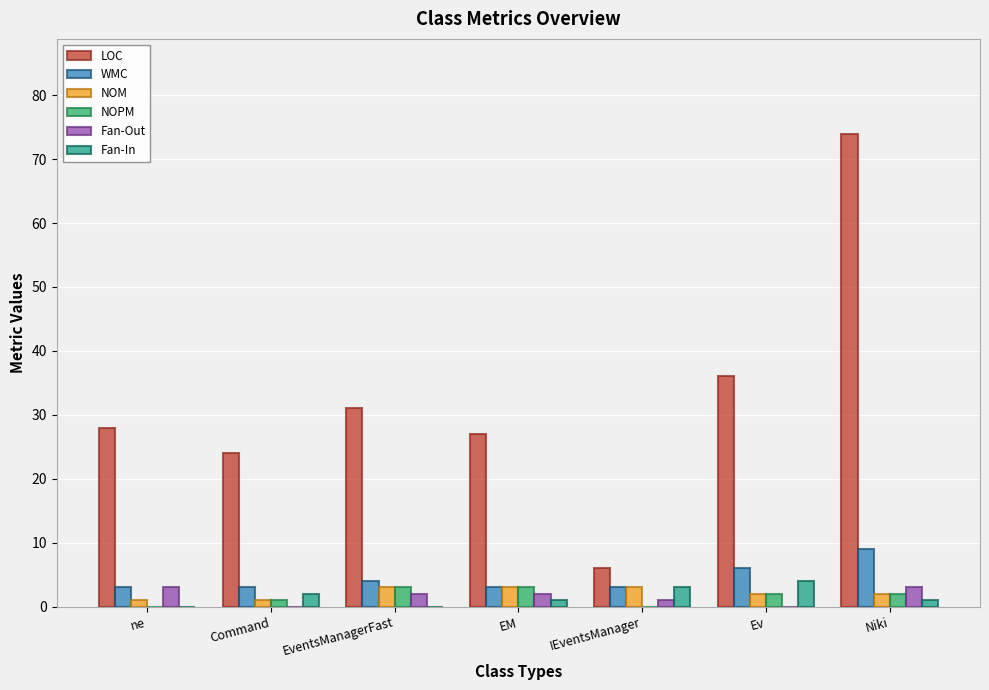

What is the total value across all series at IEventsManager?

16